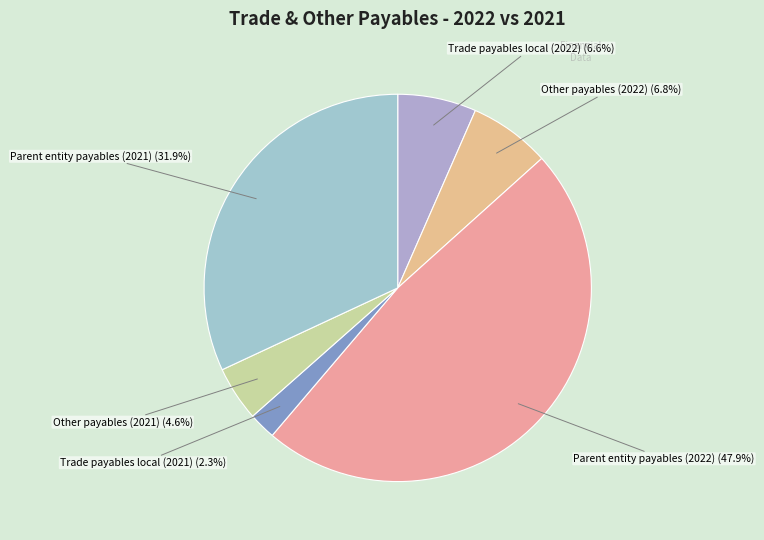

Combined, what portion of the pie is Trade payables local (2022) and Parent entity payables (2022)?

54.4%